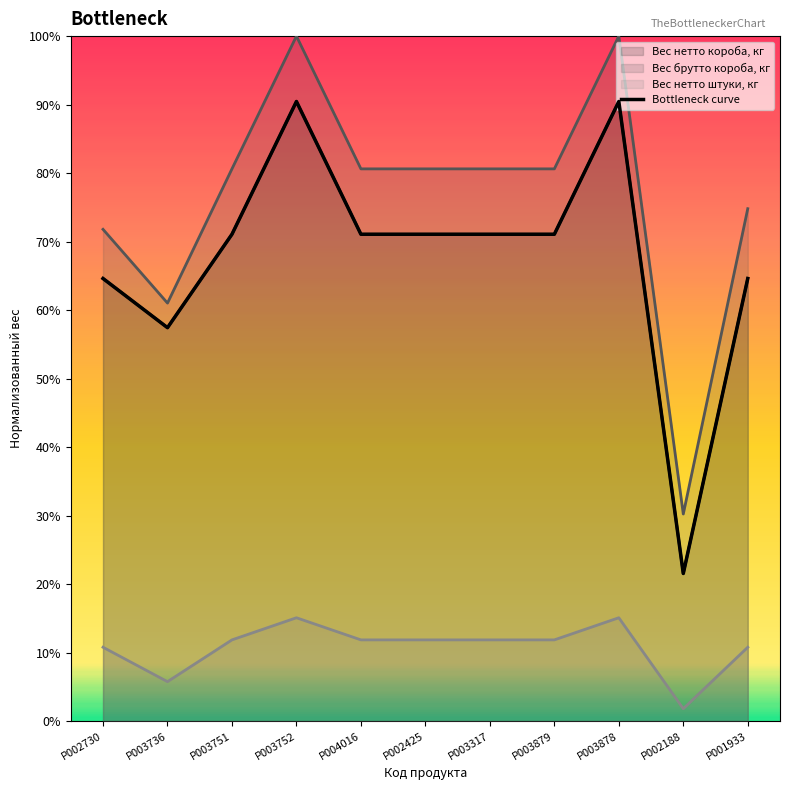

How many distinct data groups are displayed?

3